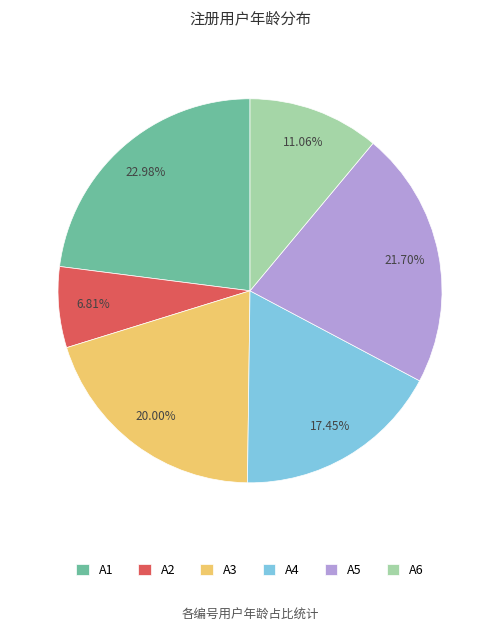

How many segments does this pie chart have?

6